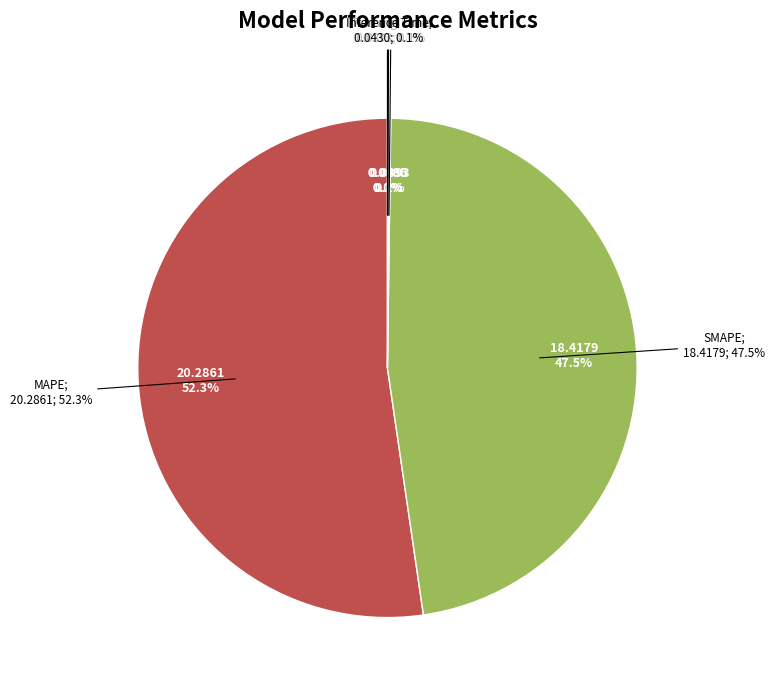

What percentage is NOT represented by MAPE?

47.7%